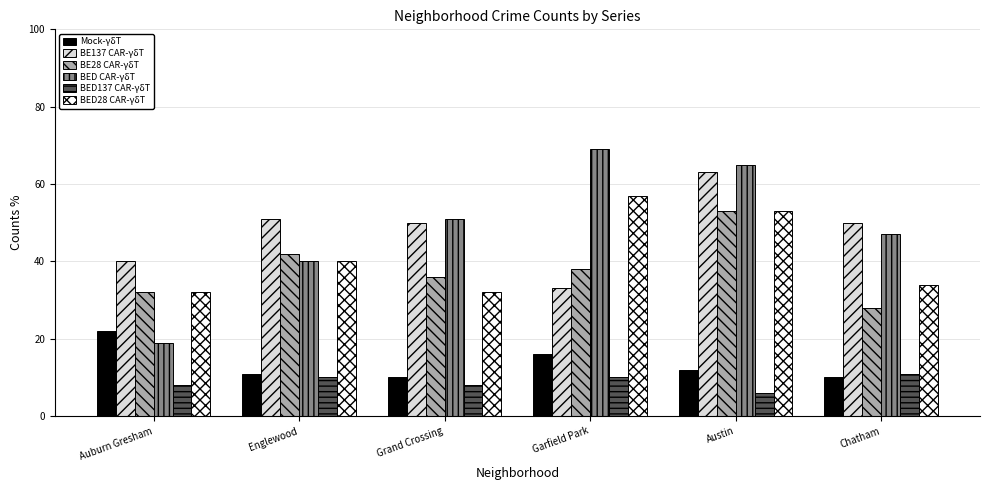

Reading right to left, extract all data points from this chart.

Mock-γδT: Chatham=10	Austin=12	Garfield Park=16	Grand Crossing=10	Englewood=11	Auburn Gresham=22
BE137 CAR-γδT: Chatham=50	Austin=63	Garfield Park=33	Grand Crossing=50	Englewood=51	Auburn Gresham=40
BE28 CAR-γδT: Chatham=28	Austin=53	Garfield Park=38	Grand Crossing=36	Englewood=42	Auburn Gresham=32
BED CAR-γδT: Chatham=47	Austin=65	Garfield Park=69	Grand Crossing=51	Englewood=40	Auburn Gresham=19
BED137 CAR-γδT: Chatham=11	Austin=6	Garfield Park=10	Grand Crossing=8	Englewood=10	Auburn Gresham=8
BED28 CAR-γδT: Chatham=34	Austin=53	Garfield Park=57	Grand Crossing=32	Englewood=40	Auburn Gresham=32